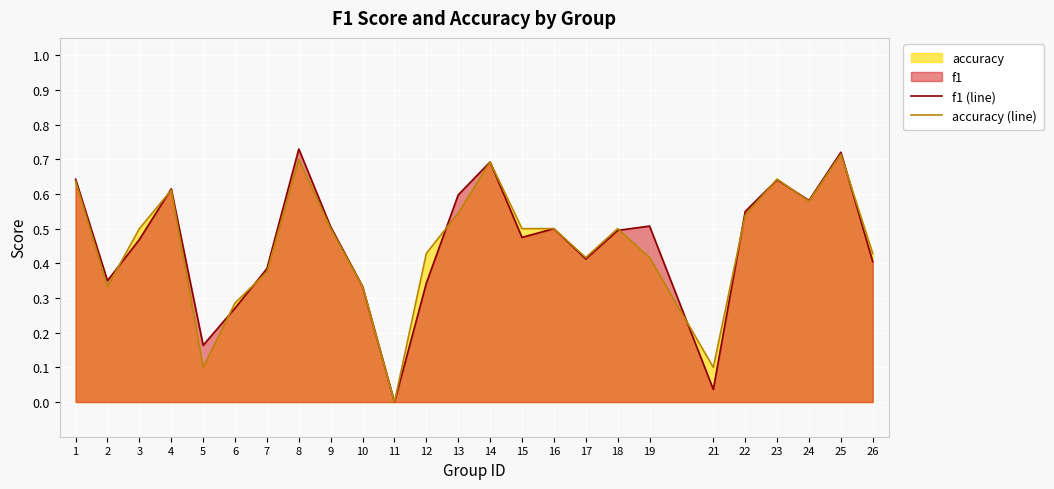

At which label does f1 (line) reach its minimum?

11